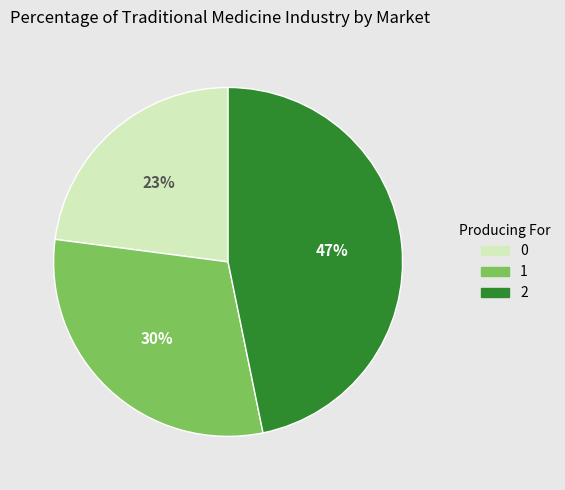

Approximately how many times larger is the value at 1 compared to 0?

1.3